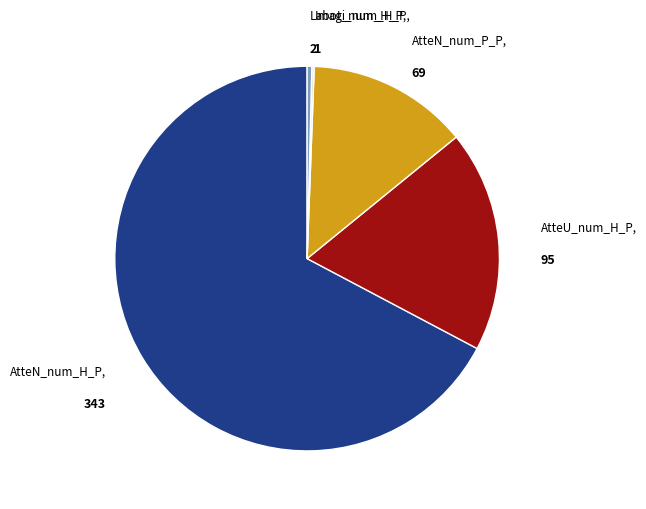

Does any single category account for the majority?

Yes